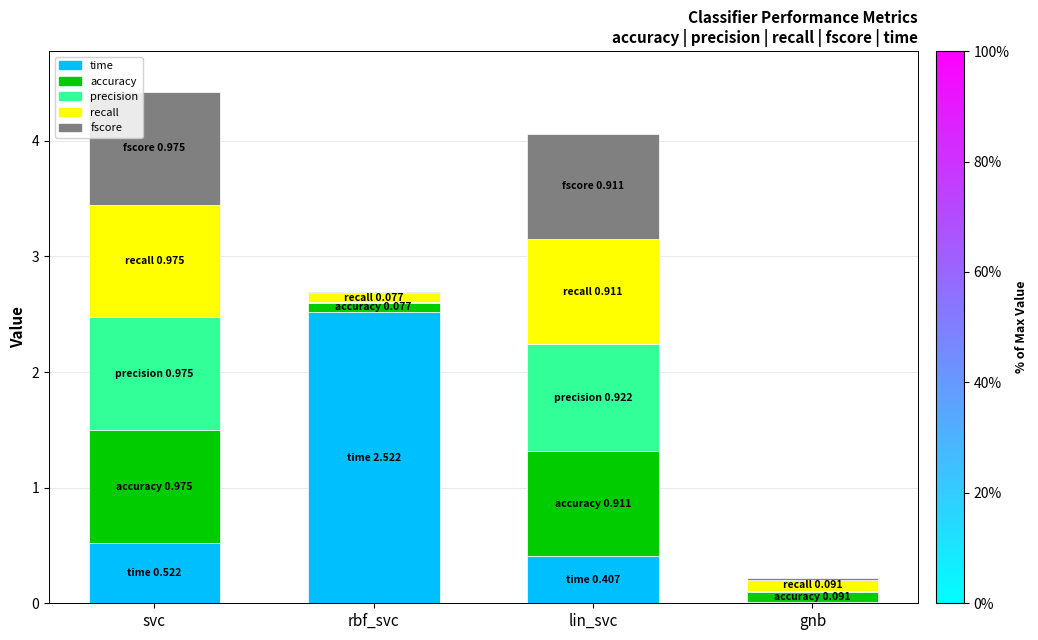

How many series are shown in this chart?

5